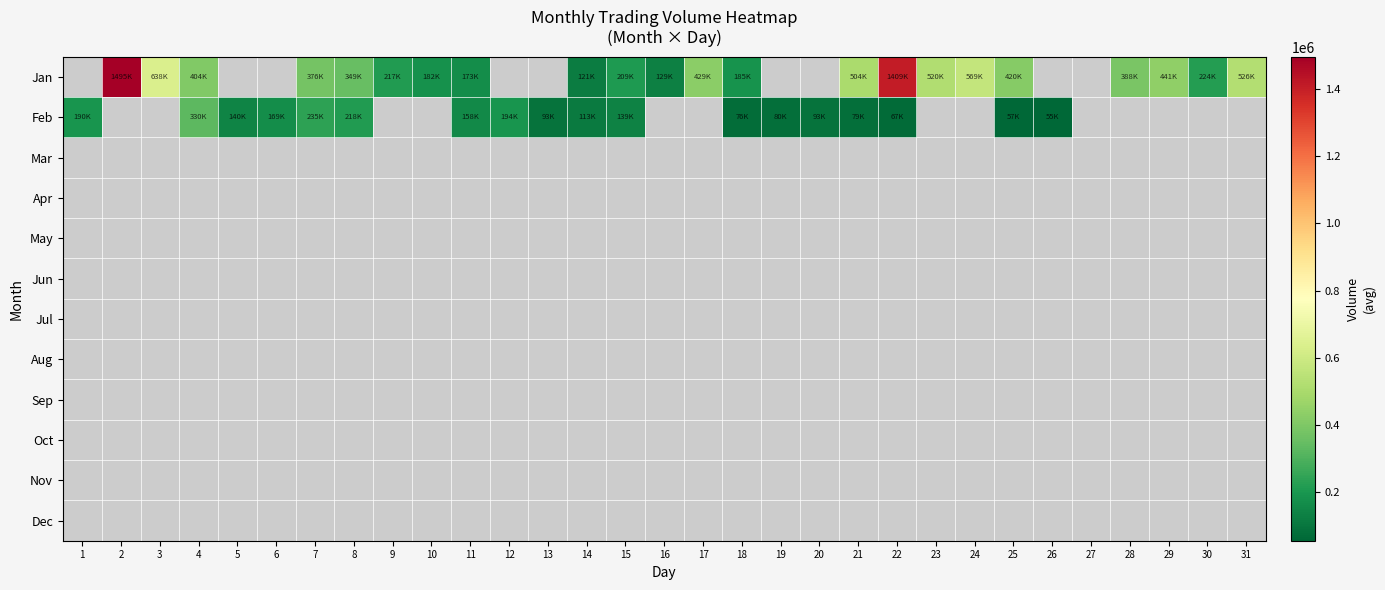

What is the maximum value shown in the chart?

1495378.0